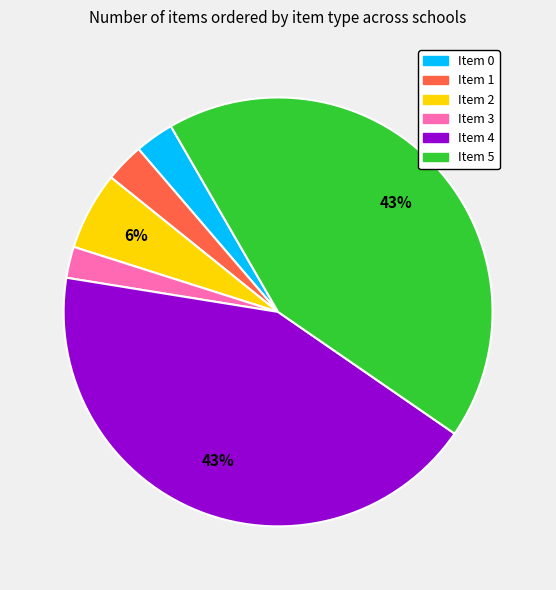

Is it true that Item 0 is 14% of the pie?

False